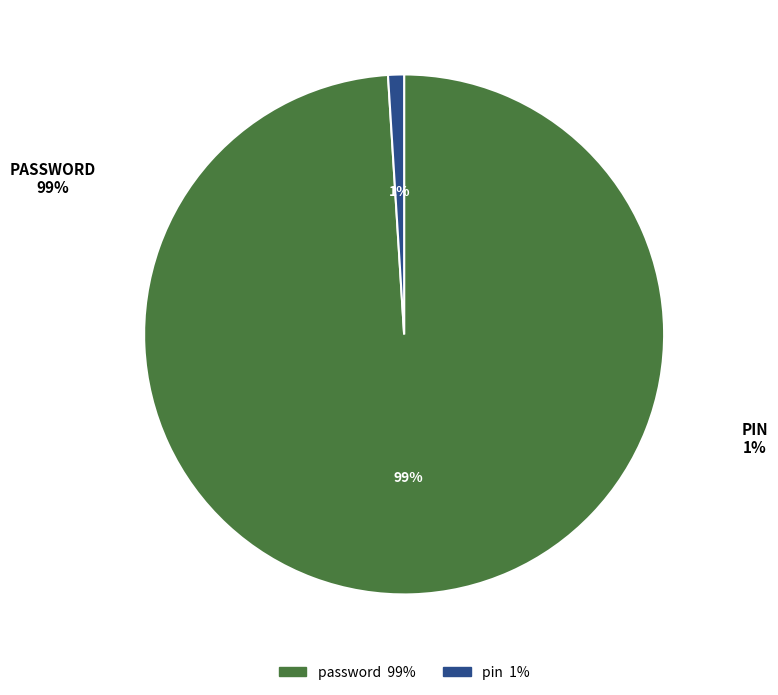

Count the number of slices in the pie.

2